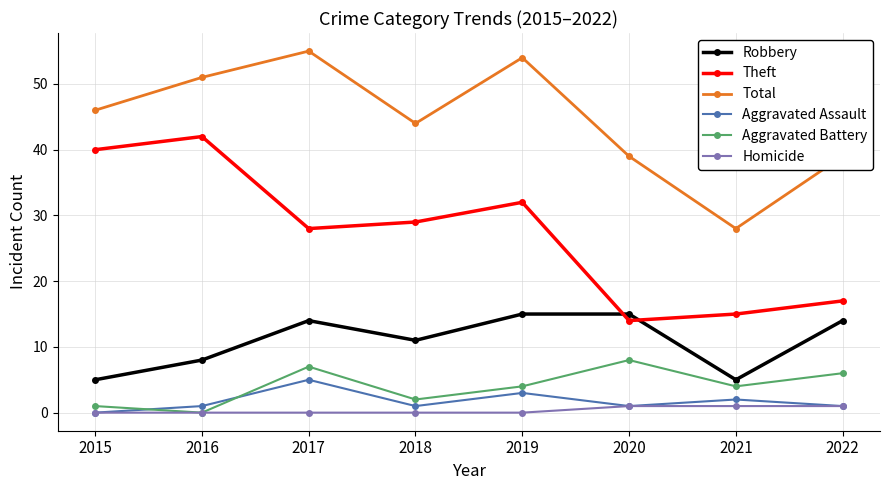

What is the difference between the second highest and second lowest values in the Homicide series?

1